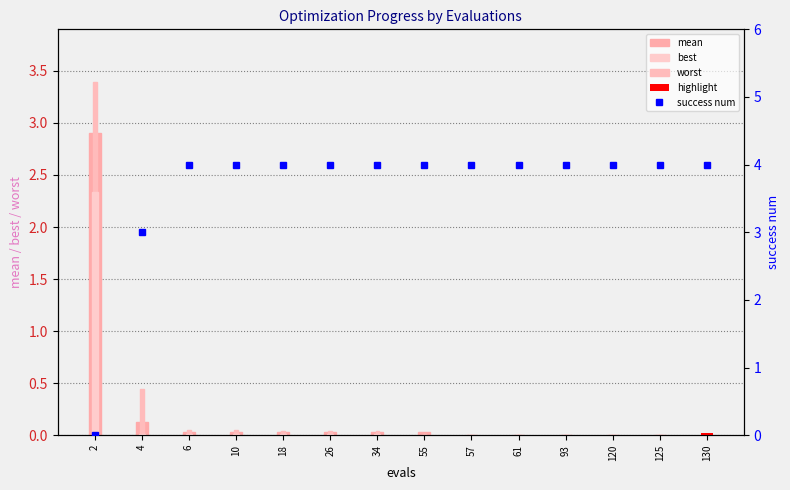

The success num series shows 5.8 at 120. True or false?

False